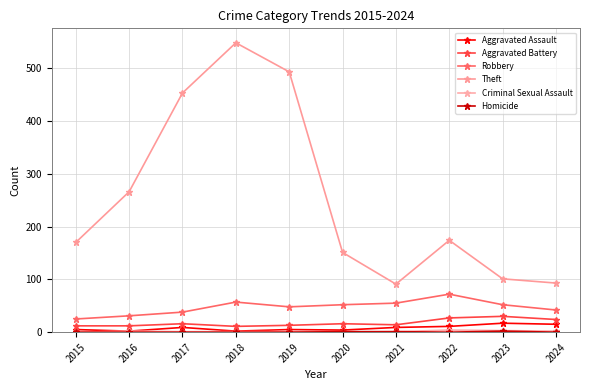

How many lines are shown in the chart?

6